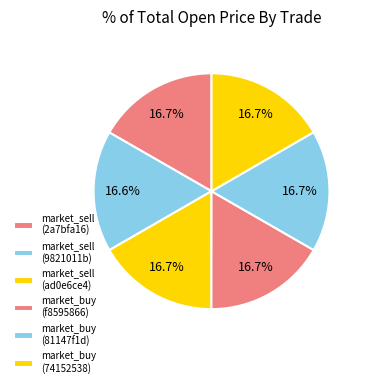

The market_buy (f8595866) slice represents 17% of the pie. True or false?

True